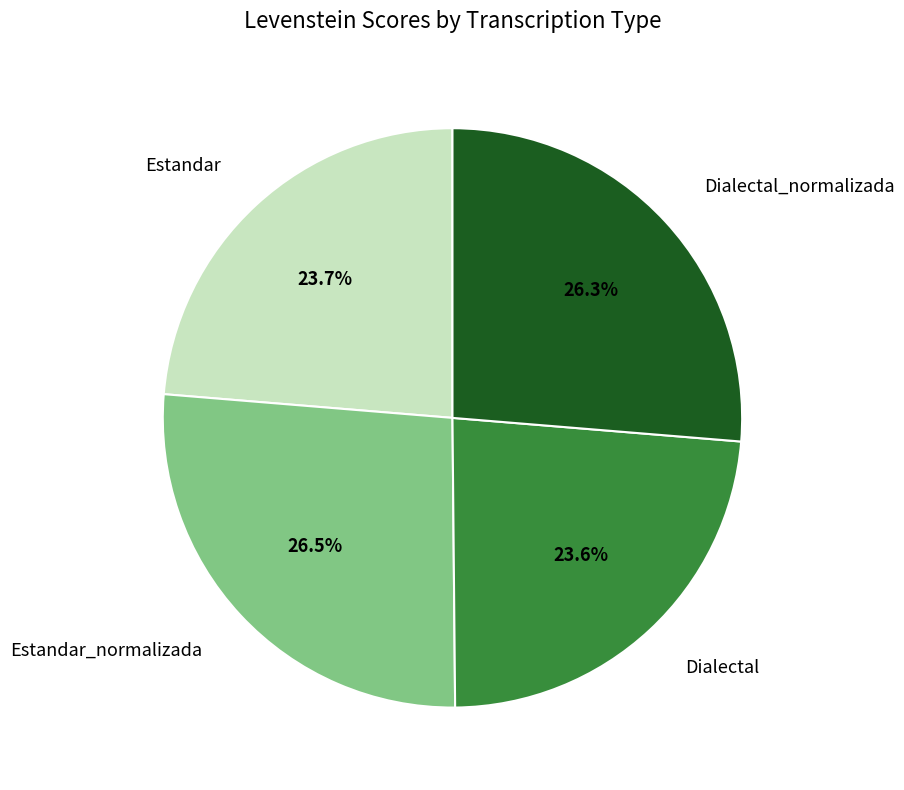

Does any single category account for the majority?

No